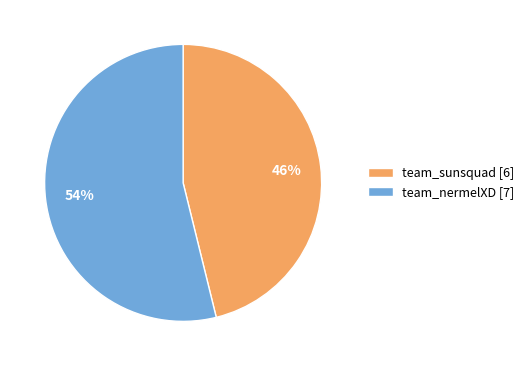

What percentage is the team_sunsquad slice, to the nearest percent?

46%